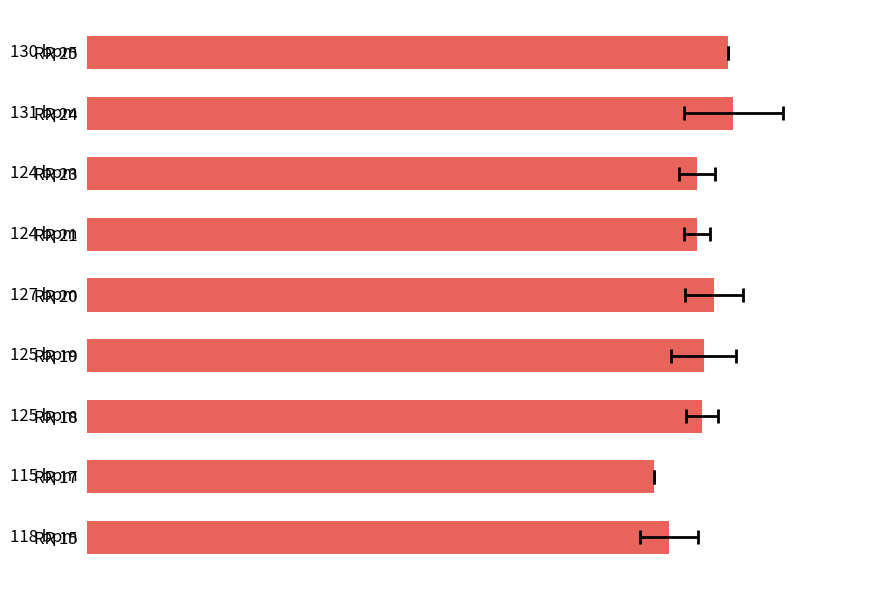

What is the difference between the values at RR 24 and RR 20?

3.9